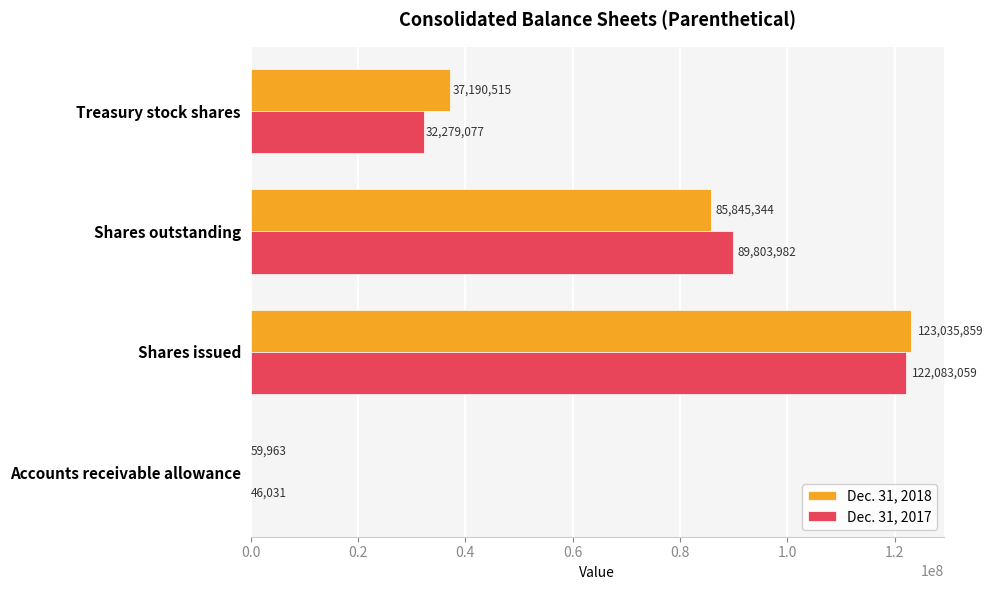

The value of Dec. 31, 2017 at Shares outstanding is 89803982. True or false?

True